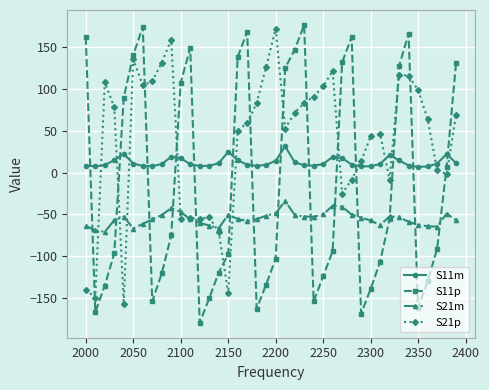

How many intersections are there between S11p and S11m?

14